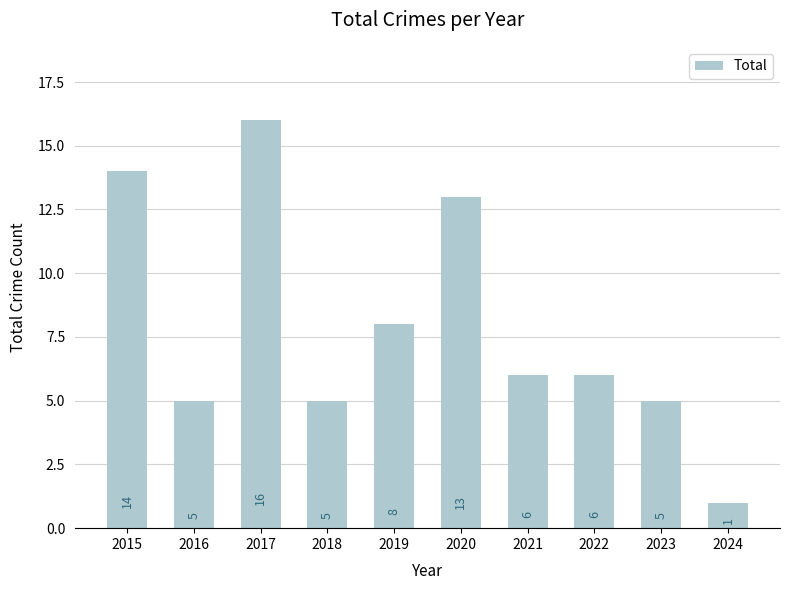

How many series are shown in this chart?

1